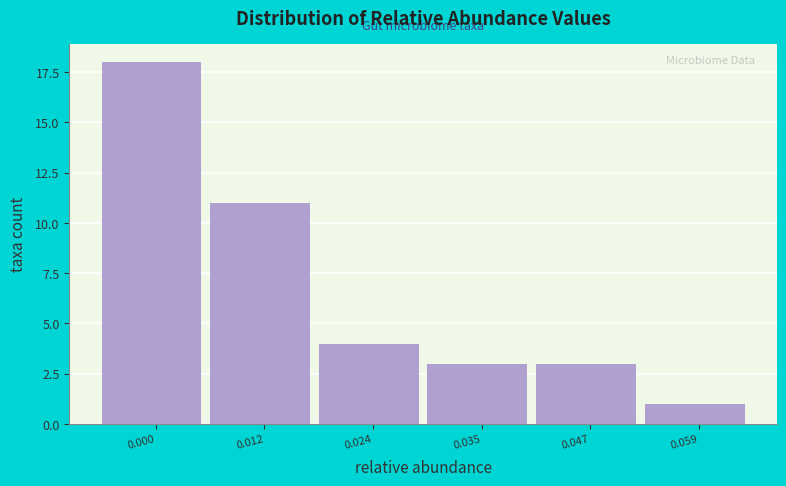

Reading left to right, list all the values displayed in this chart.

18	11	4	3	3	1